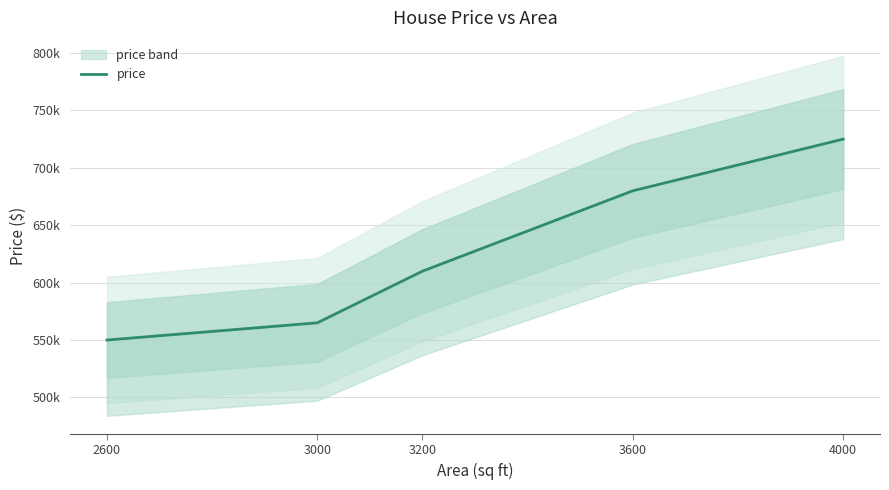

What is the smallest value displayed?

550000